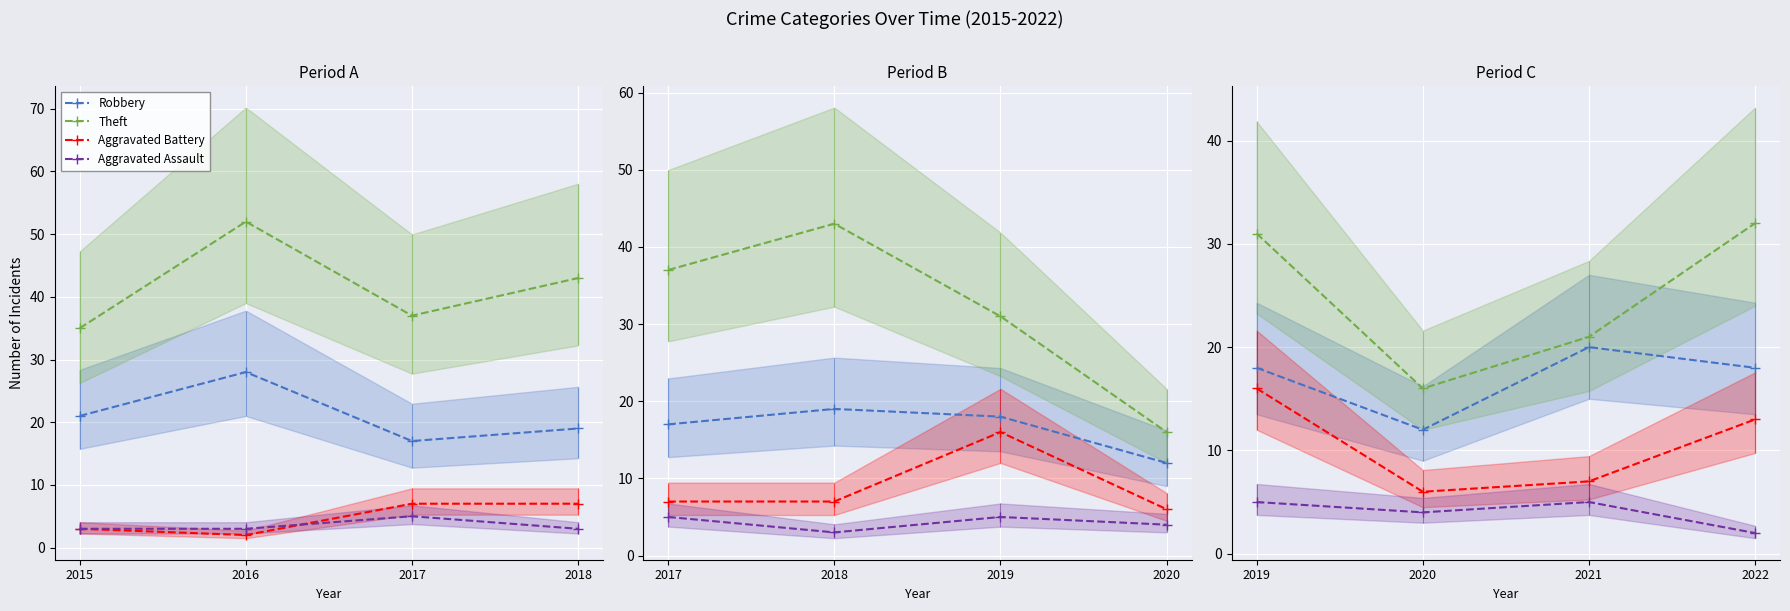

Between 2016 and 2018, which is larger?

2016